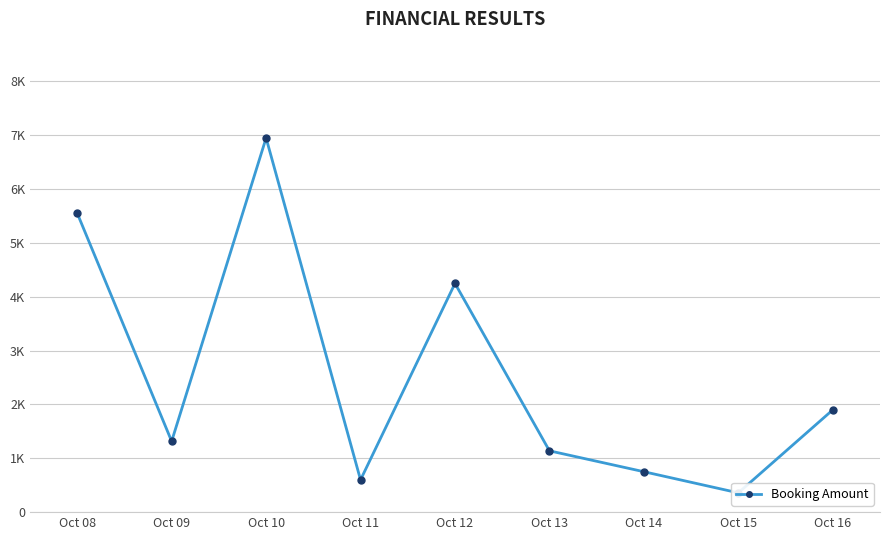

The value at Oct 16 is 1899.0. True or false?

True